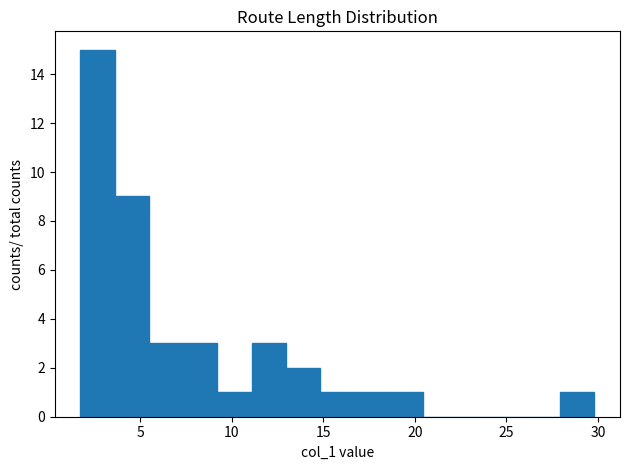

Read against the x-axis, roughly where is the centre of the tallest bar?

2.5